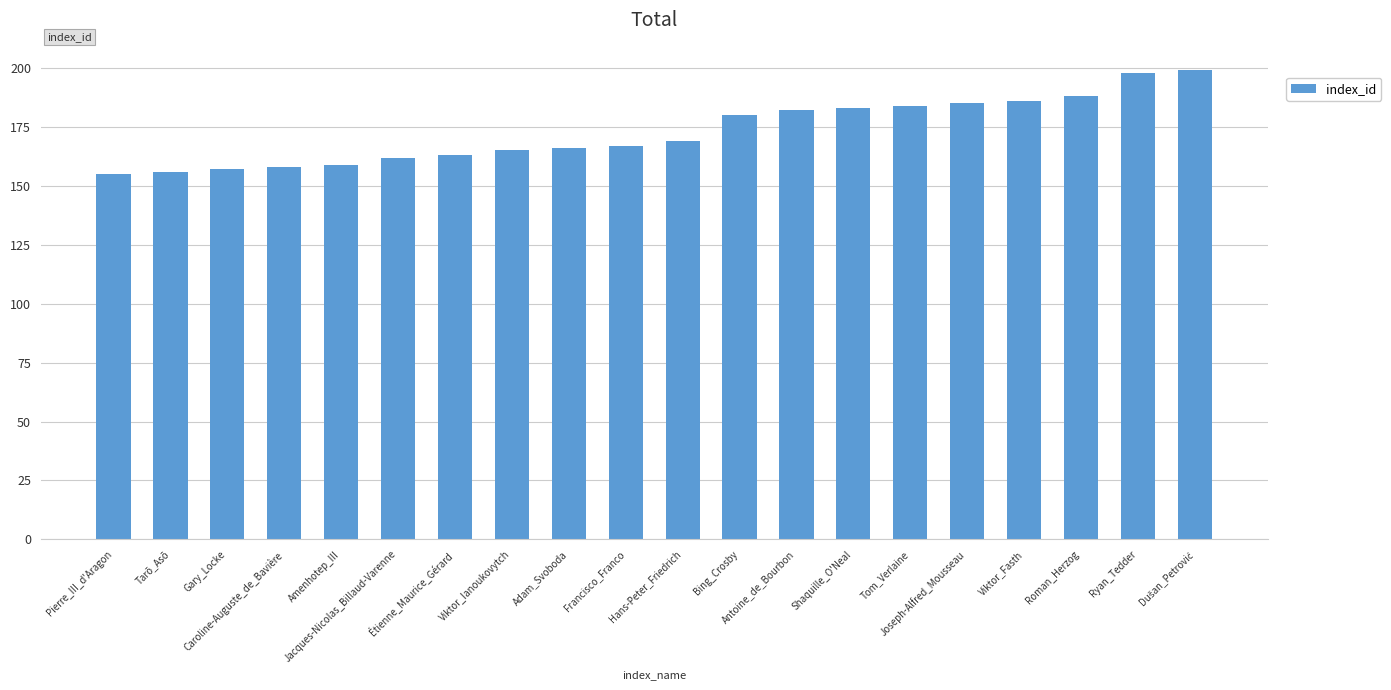

What is the sum of all values?

3462